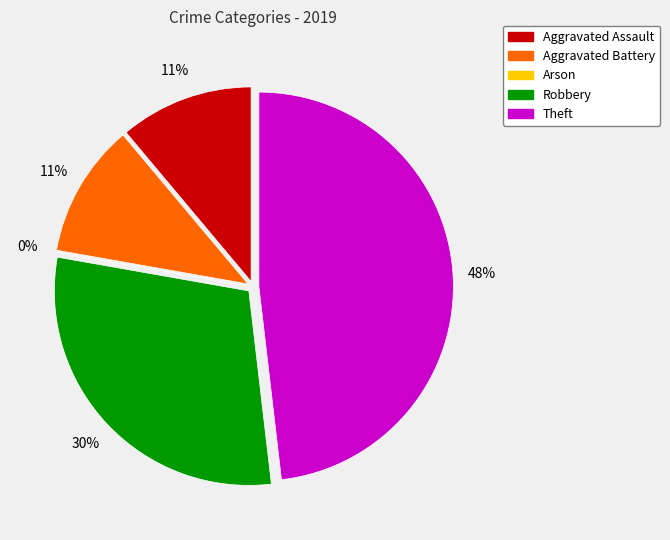

Which category has the biggest portion of the pie?

Theft